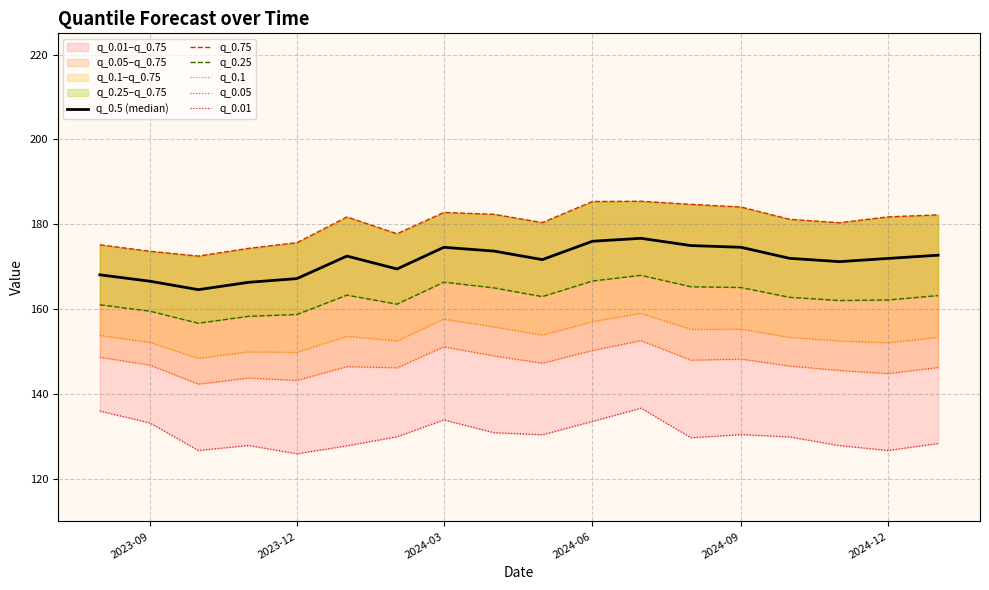

True or false: q_0.1 and q_0.75 cross at least once.

False